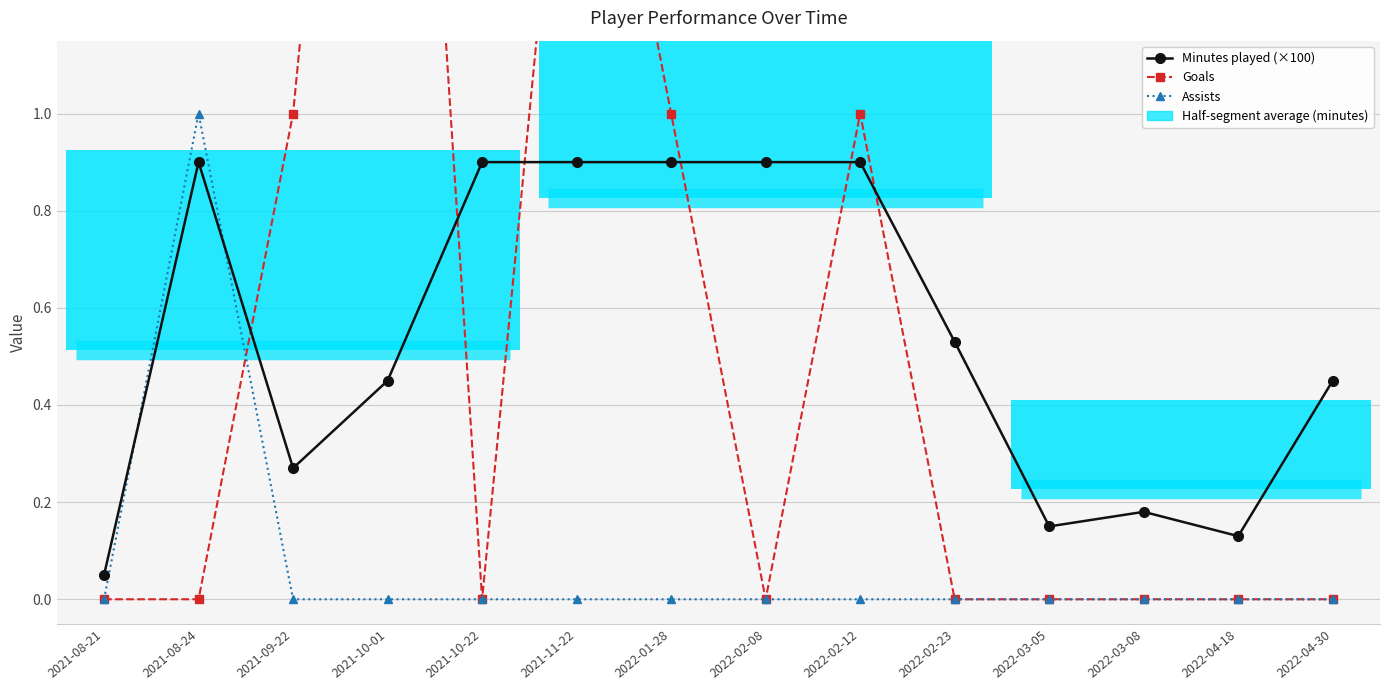

What position from the left is 2021-11-22?

6